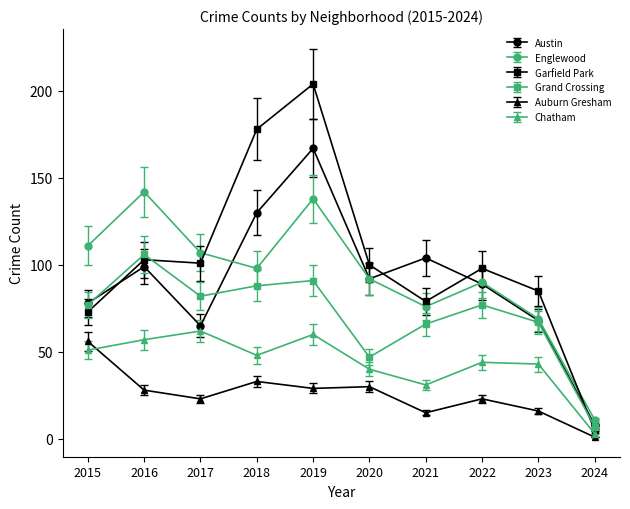

Reading left to right, extract all data points from this chart.

Austin: 2015=78	2016=99	2017=65	2018=130	2019=167	2020=92	2021=104	2022=89	2023=68	2024=8
Englewood: 2015=111	2016=142	2017=107	2018=98	2019=138	2020=92	2021=76	2022=90	2023=69	2024=11
Garfield Park: 2015=73	2016=103	2017=101	2018=178	2019=204	2020=100	2021=79	2022=98	2023=85	2024=5
Grand Crossing: 2015=77	2016=106	2017=82	2018=88	2019=91	2020=47	2021=66	2022=77	2023=67	2024=7
Auburn Gresham: 2015=56	2016=28	2017=23	2018=33	2019=29	2020=30	2021=15	2022=23	2023=16	2024=1
Chatham: 2015=51	2016=57	2017=62	2018=48	2019=60	2020=40	2021=31	2022=44	2023=43	2024=3